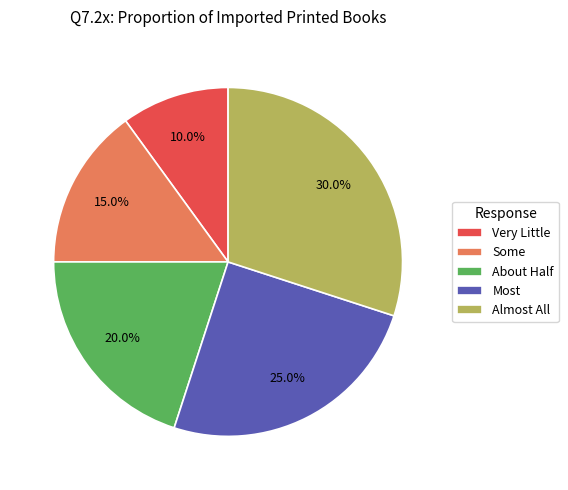

Is Very Little the majority of the pie?

No